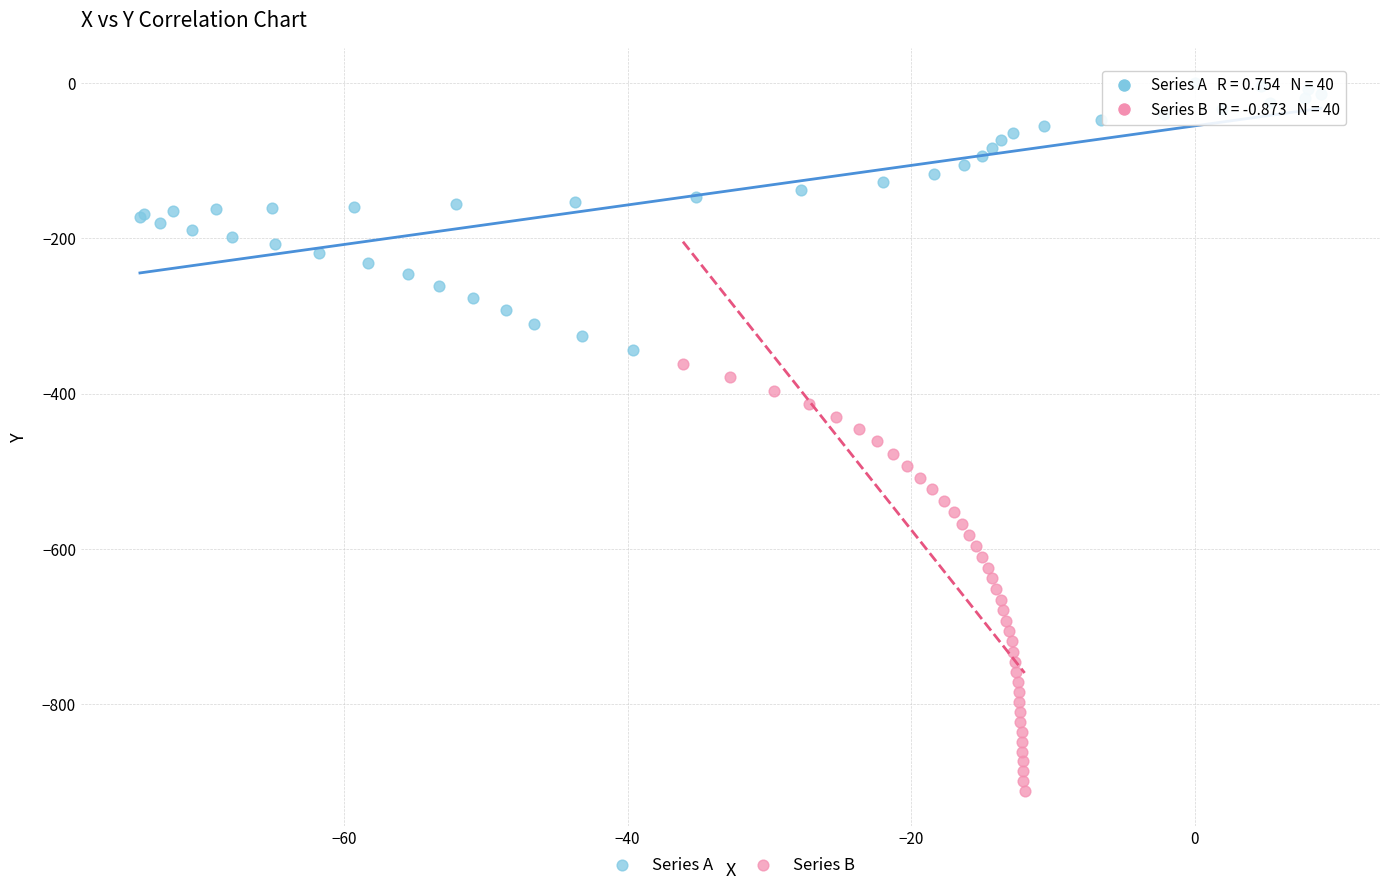

What are all the series names shown in the legend?

Series A, Series B